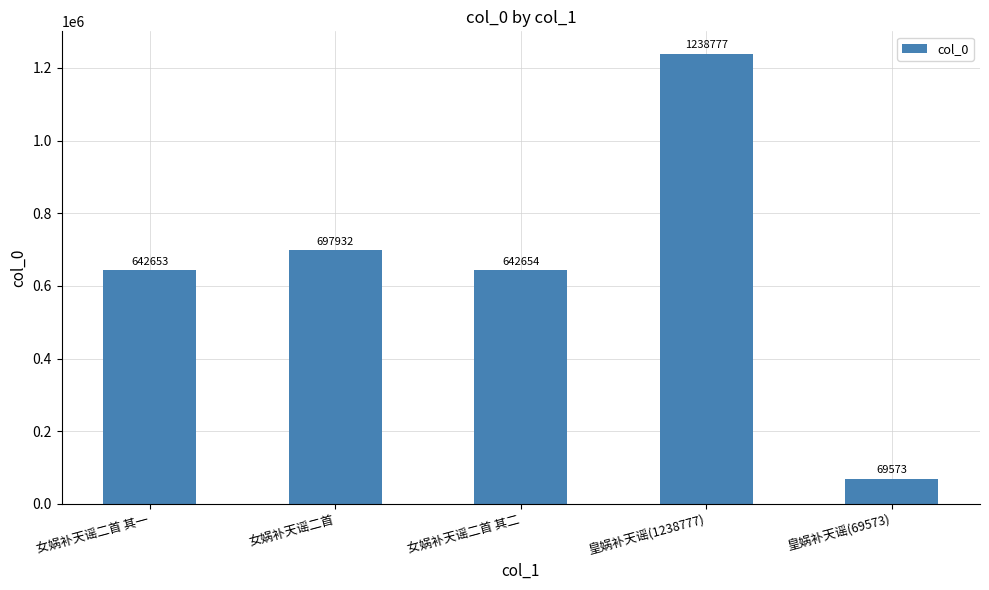

Are the bars horizontal?

No